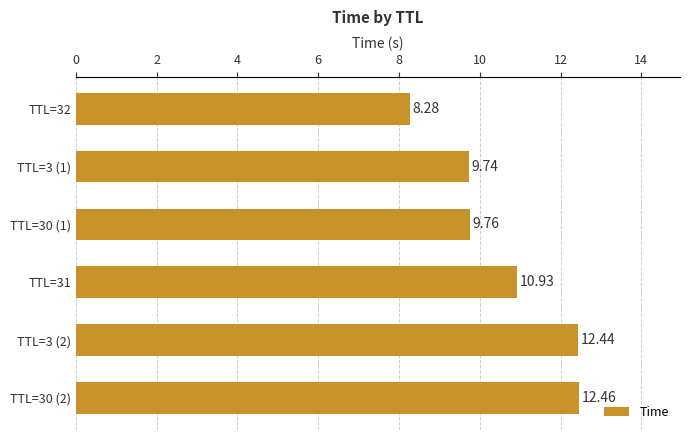

Approximately how many times larger is the value at TTL=30 (2) compared to TTL=30 (1)?

1.3